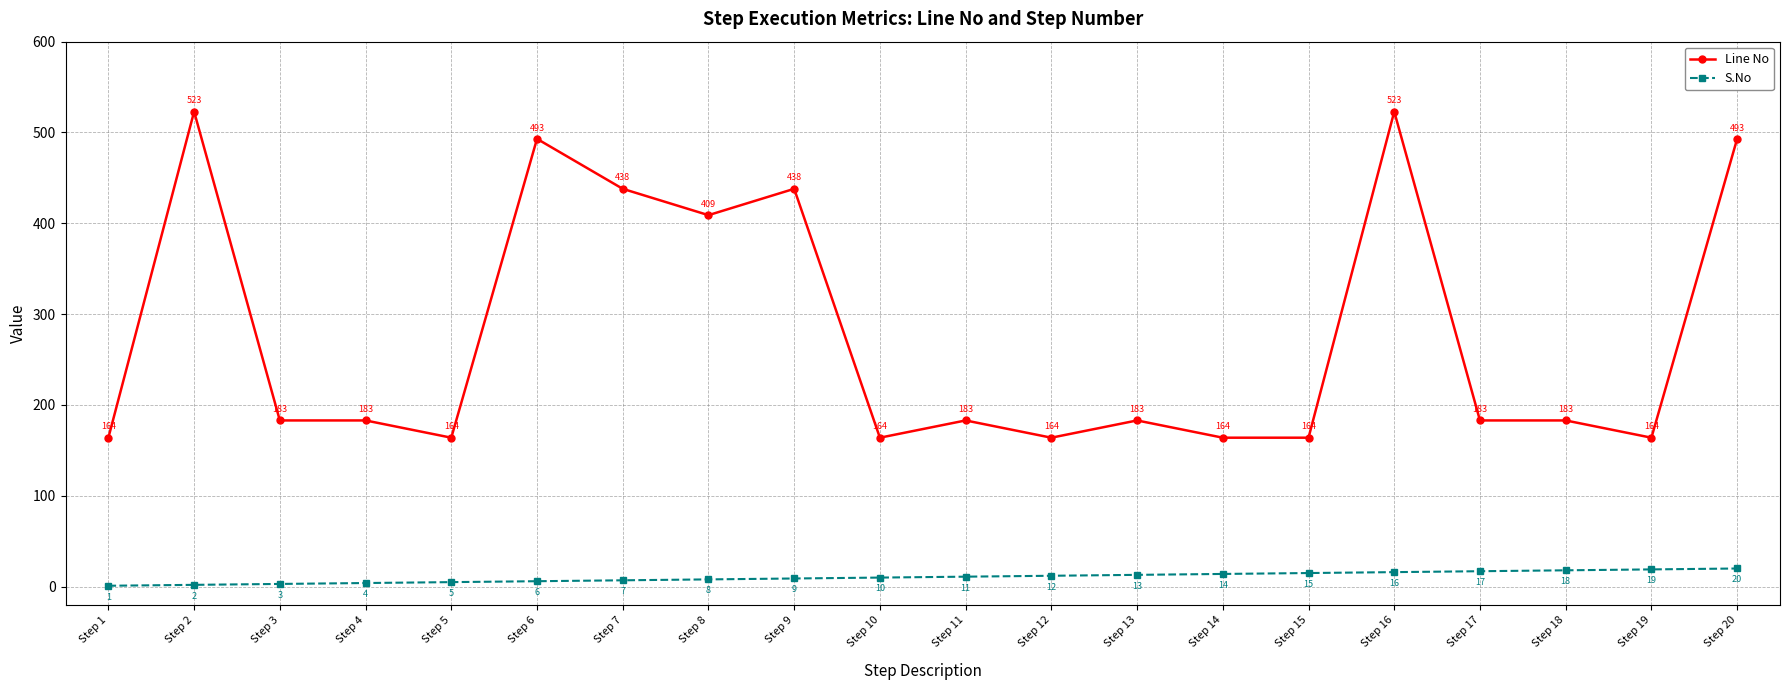

True or false: Line No has more than 1 points higher than both neighbors.

True